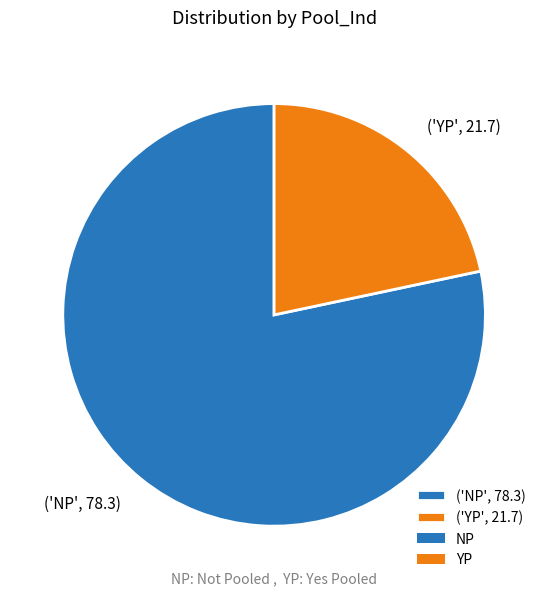

Is there any slice that represents more than half of the pie?

Yes